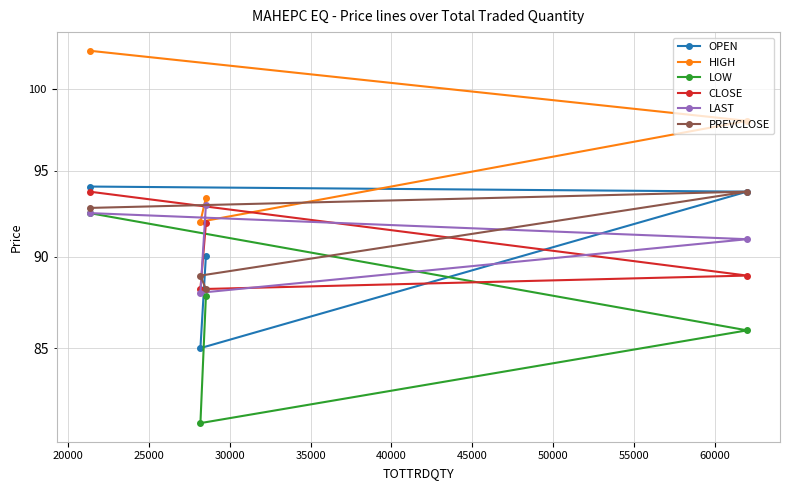

The value of CLOSE at 15000 is 20.2. True or false?

False